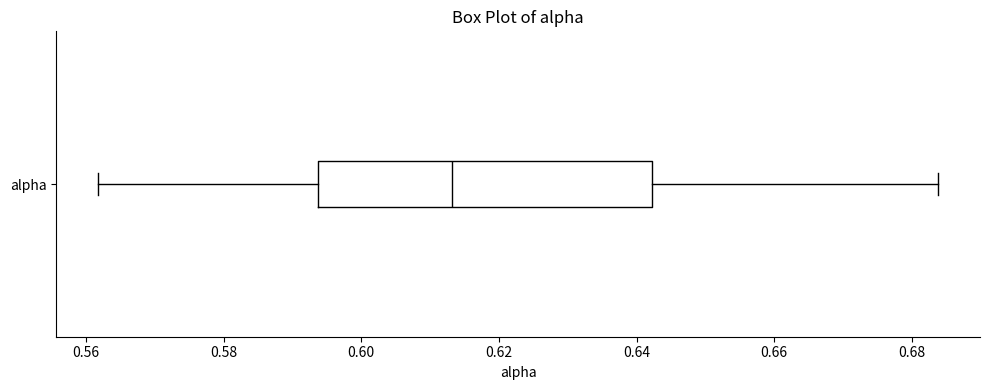

Read this box plot against the x-axis: the position of the median line, the range covered by the box, and the ends of both whiskers. The values are not printed on the chart, so give them approximately, as read against the axis.

median 0.614, box 0.594 to 0.642, whiskers 0.562 to 0.684